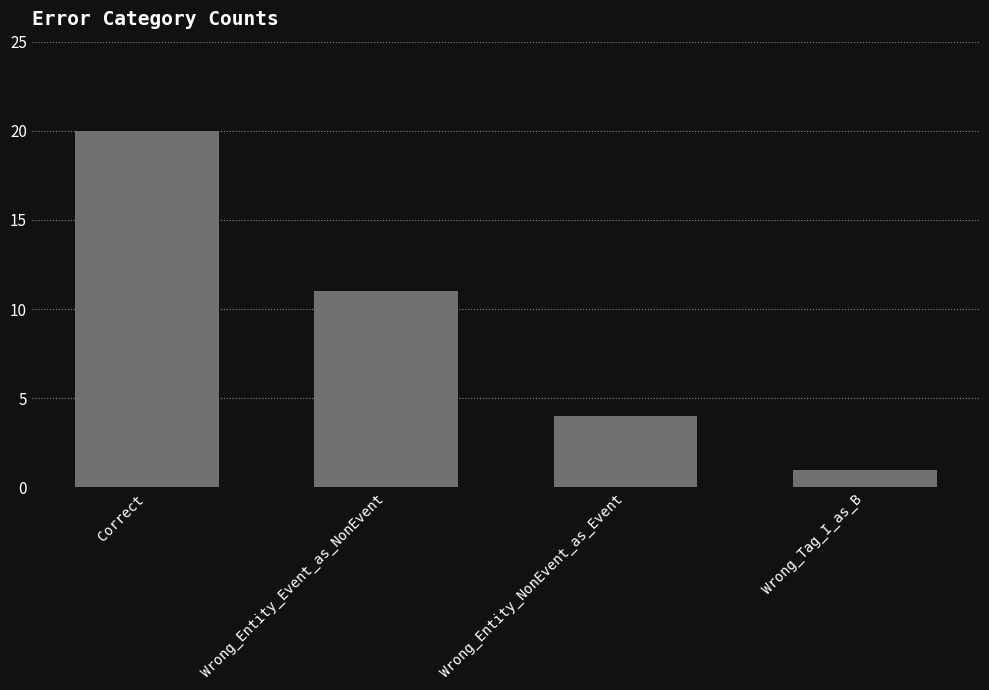

Is it true that the value at Wrong_Entity_Event_as_NonEvent is 11?

True